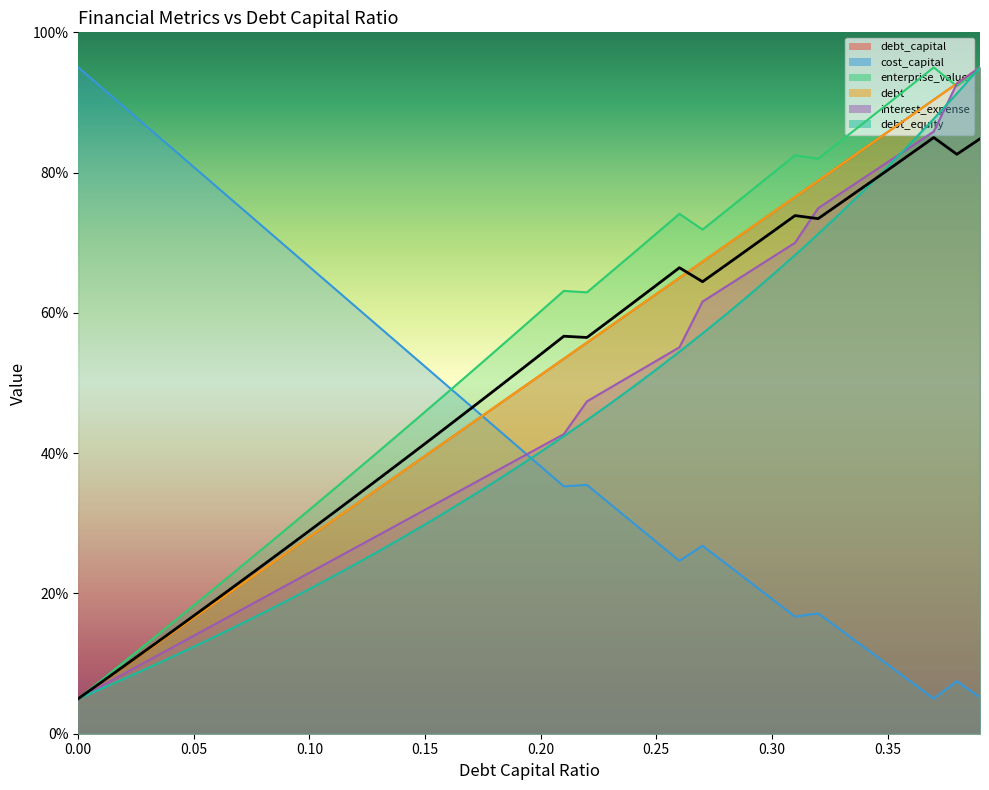

True or false: interest_expense has more than 2 interior local peaks.

False